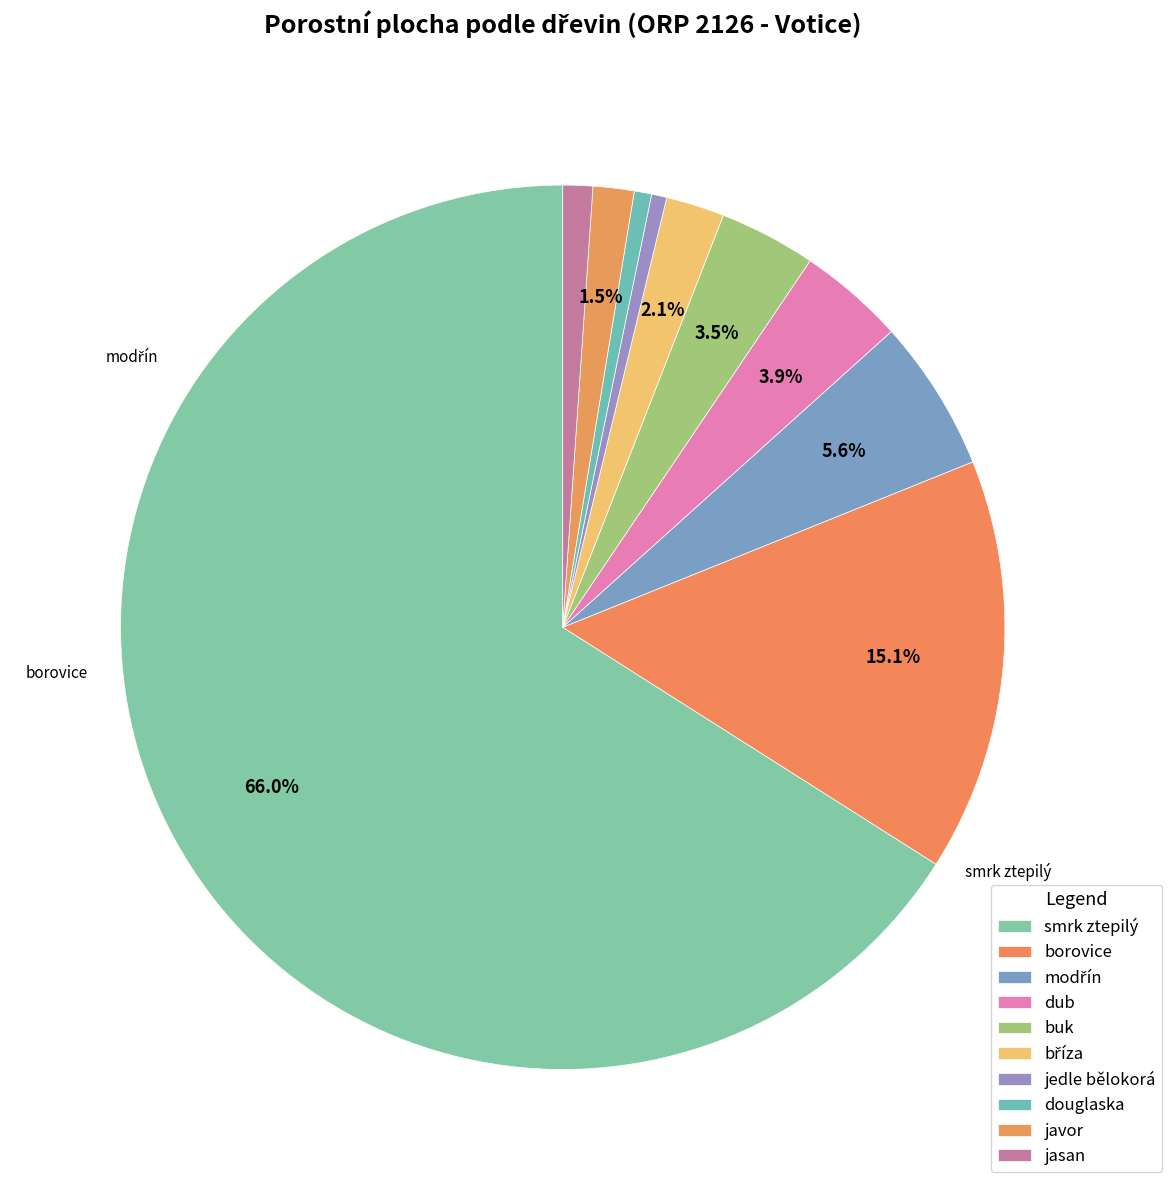

How many slices are in this pie chart?

10